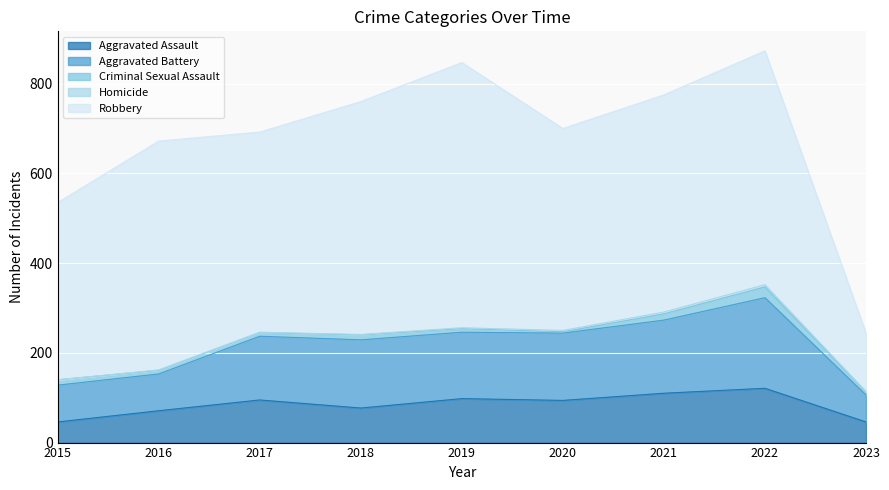

Reading left to right, extract all data points from this chart.

Aggravated Assault: 2015=46	2016=71	2017=95	2018=77	2019=98	2020=94	2021=110	2022=121	2023=46
Aggravated Battery: 2015=82	2016=82	2017=142	2018=152	2019=148	2020=150	2021=163	2022=202	2023=60
Criminal Sexual Assault: 2015=12	2016=8	2017=8	2018=11	2019=8	2020=3	2021=14	2022=24	2023=7
Homicide: 2015=0	2016=1	2017=1	2018=1	2019=2	2020=3	2021=4	2022=5	2023=1
Robbery: 2015=395	2016=510	2017=446	2018=519	2019=591	2020=450	2021=484	2022=521	2023=130